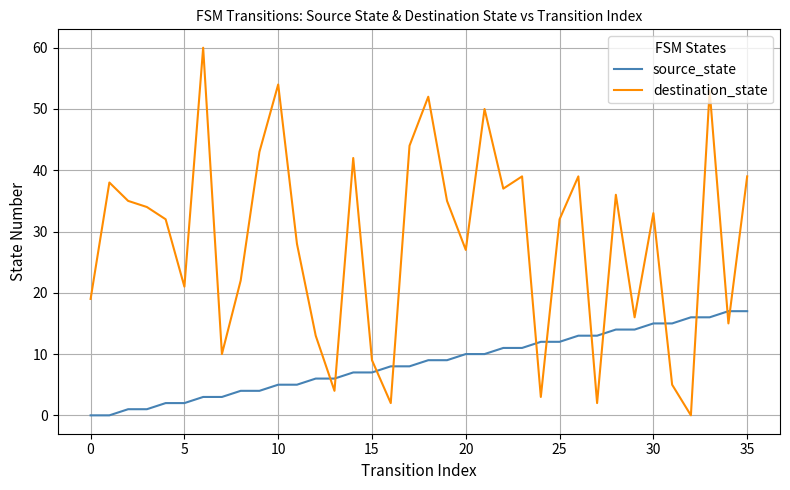

What is the maximum value for source_state?

17